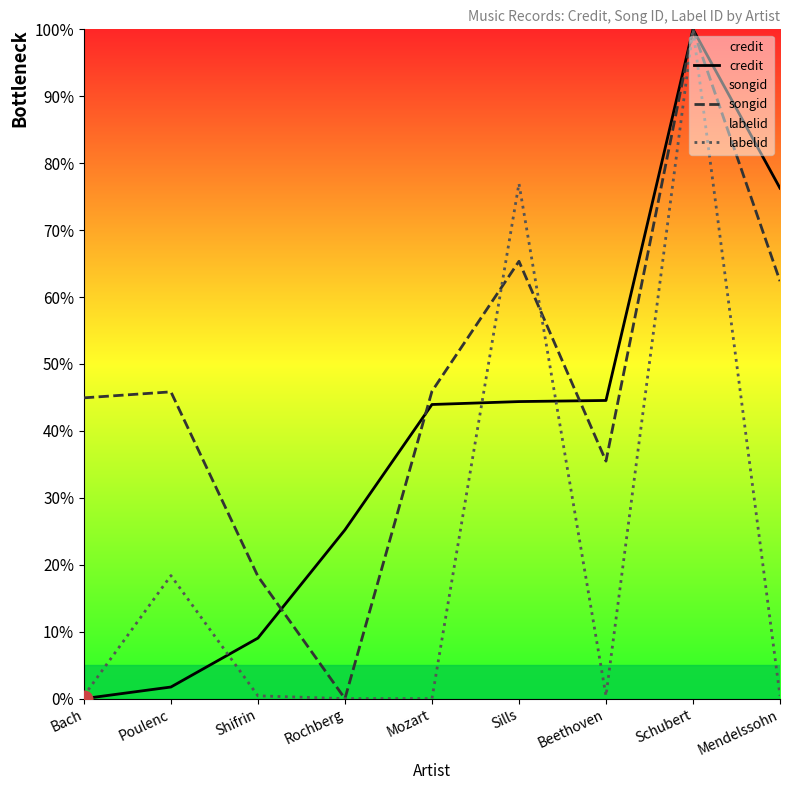

True or false: songid and labelid cross at least once.

True